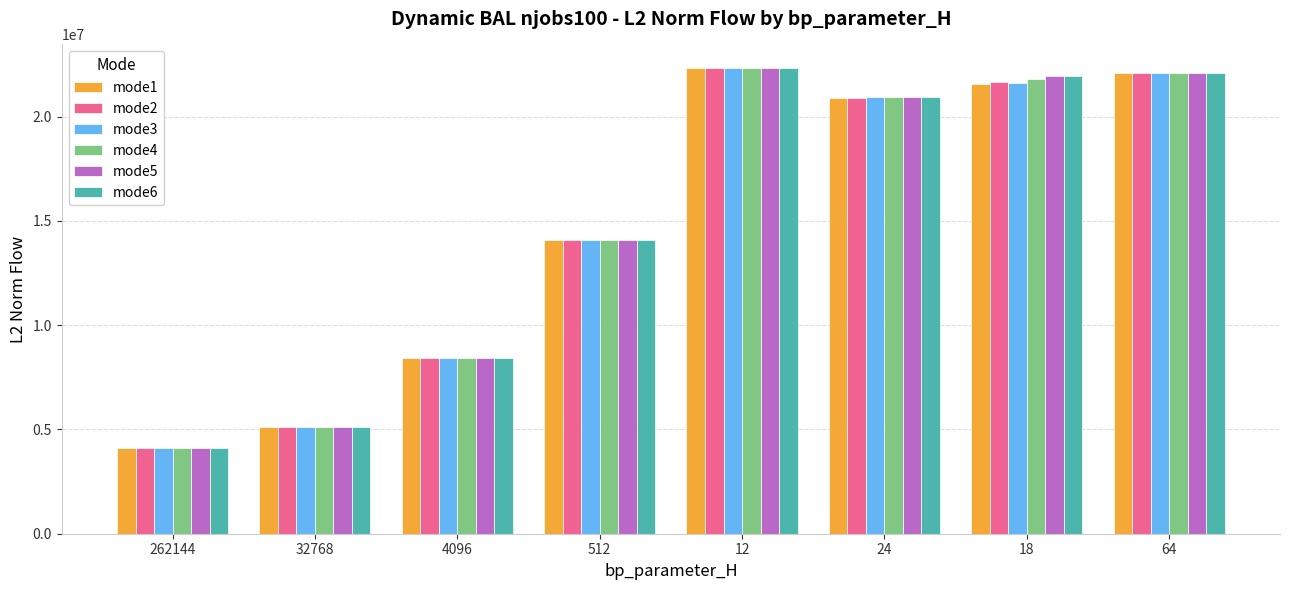

Reading right to left, what are all the values shown in this chart?

mode1: 22084424.8	21565534.8	20880935.8	22340590.7	14071996.6	8407688.3	5105732.1	4090192.4
mode2: 22084424.8	21633262.0	20872427.7	22340590.7	14071996.6	8407688.3	5105732.1	4090192.4
mode3: 22084424.8	21616625.1	20946756.0	22340590.7	14071996.6	8407688.3	5105732.1	4090192.4
mode4: 22084424.8	21784315.6	20939060.6	22340590.7	14071996.6	8407688.3	5105732.1	4090192.4
mode5: 22084424.8	21939151.7	20942389.5	22340590.7	14071996.6	8407688.3	5105732.1	4090192.4
mode6: 22084424.8	21950764.3	20939060.6	22340590.7	14071996.6	8407688.3	5105732.1	4090192.4